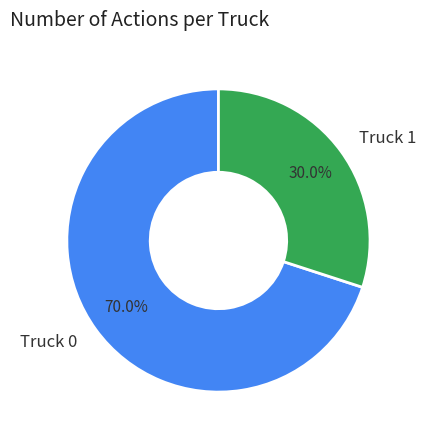

Count the number of slices in the pie.

2